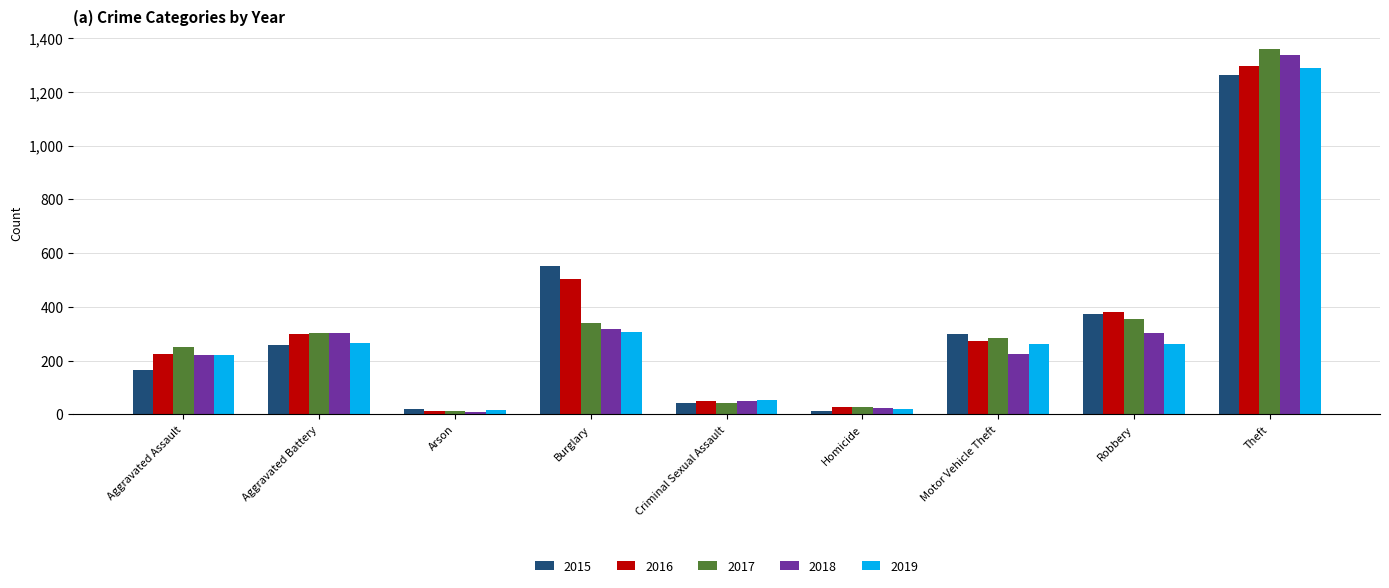

Where is 2018 nearest to the value 672?

Burglary